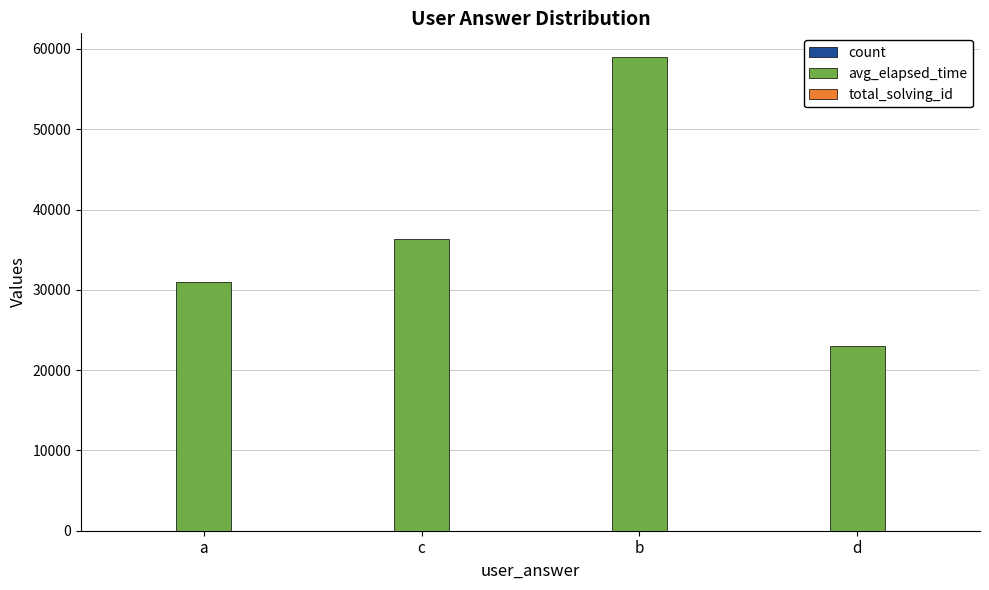

Which series has the widest spread of values?

avg_elapsed_time